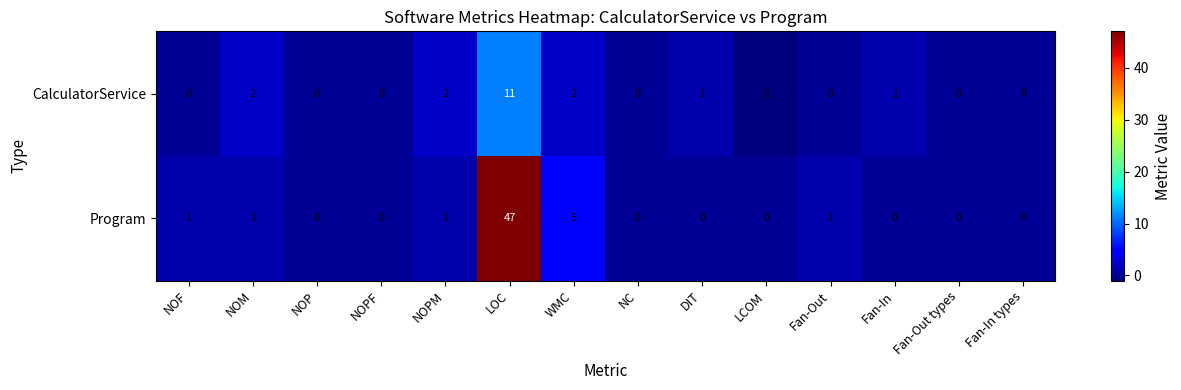

Reading left to right, transcribe all the data shown in this chart.

CalculatorService: NOF=0	NOM=2	NOP=0	NOPF=0	NOPM=2	LOC=11	WMC=2	NC=0	DIT=1	LCOM=-1	Fan-Out=0	Fan-In=1	Fan-Out types=0	Fan-In types=0
Program: NOF=1	NOM=1	NOP=0	NOPF=0	NOPM=1	LOC=47	WMC=5	NC=0	DIT=0	LCOM=0	Fan-Out=1	Fan-In=0	Fan-Out types=0	Fan-In types=0